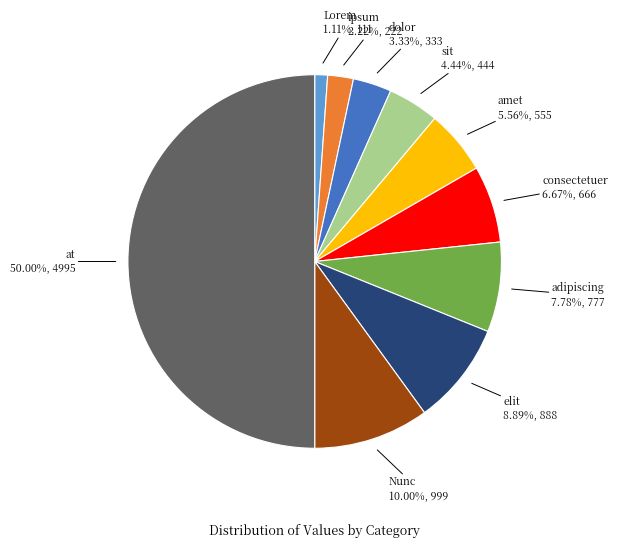

Combined, what portion of the pie is ipsum and sit?

6.7%